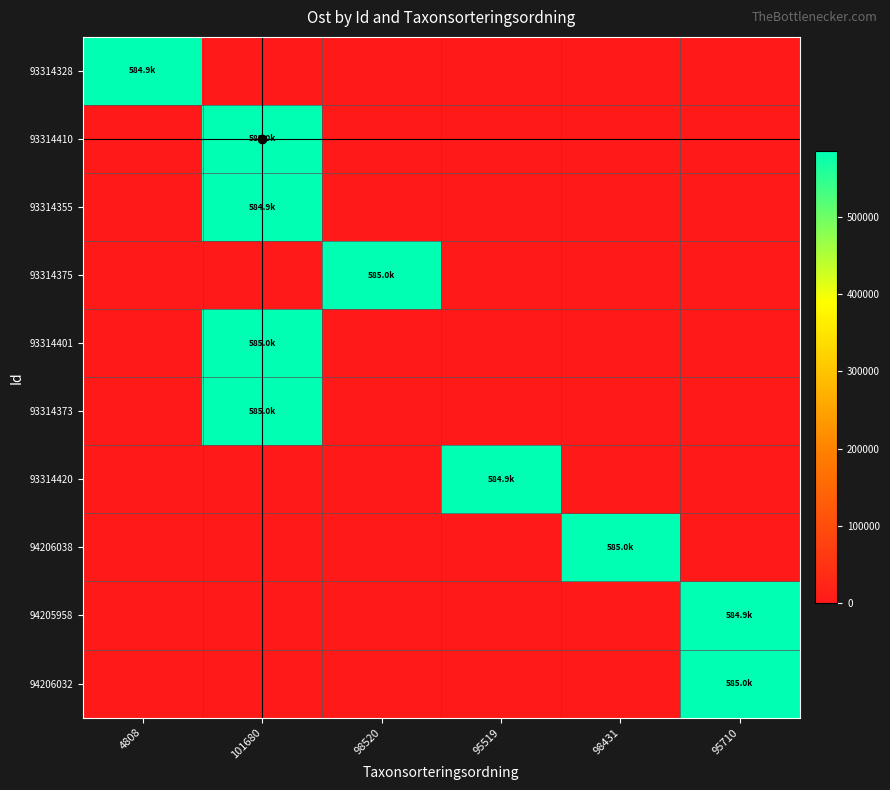

What is the difference between the highest and lowest values at 98431?

584988.2